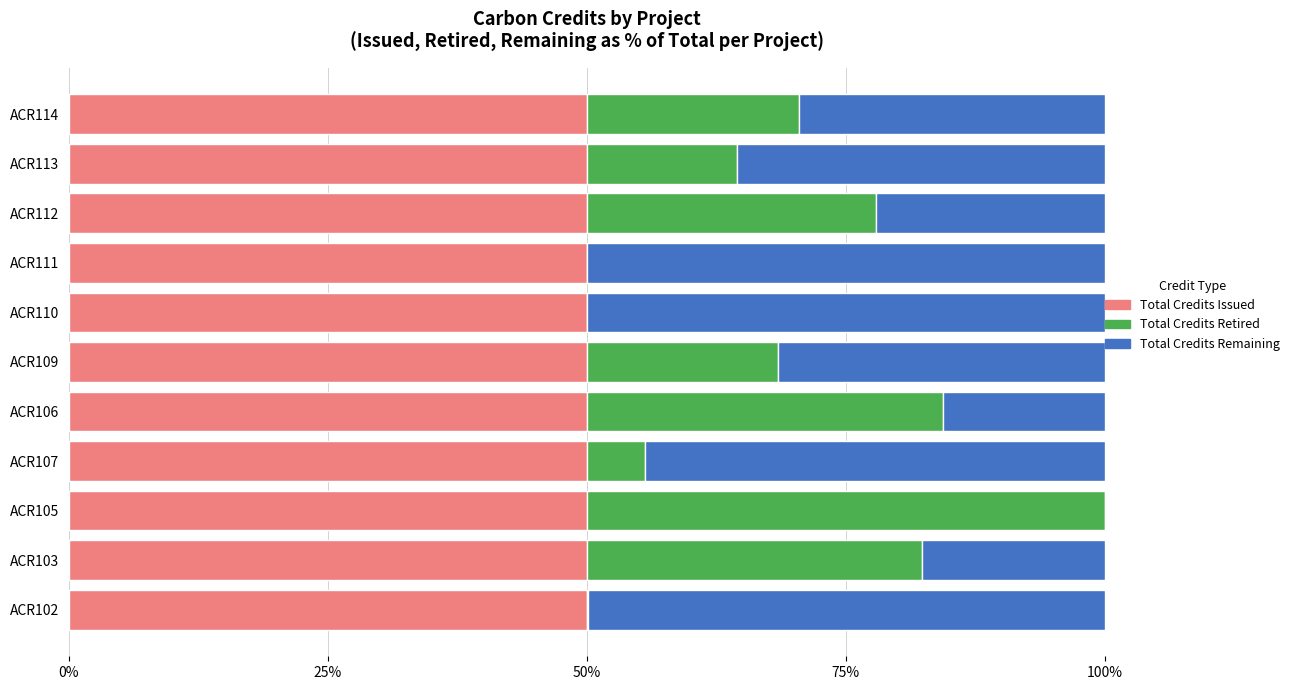

What is the total value across all series at ACR103?

100.0